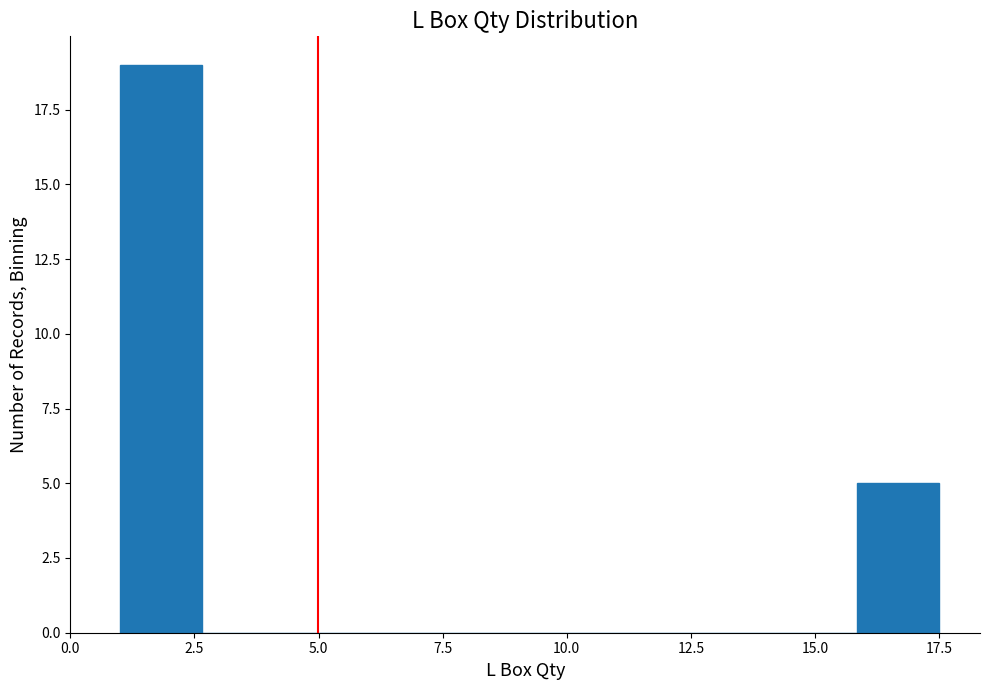

Read against the x-axis, roughly where is the centre of the tallest bar?

2.0